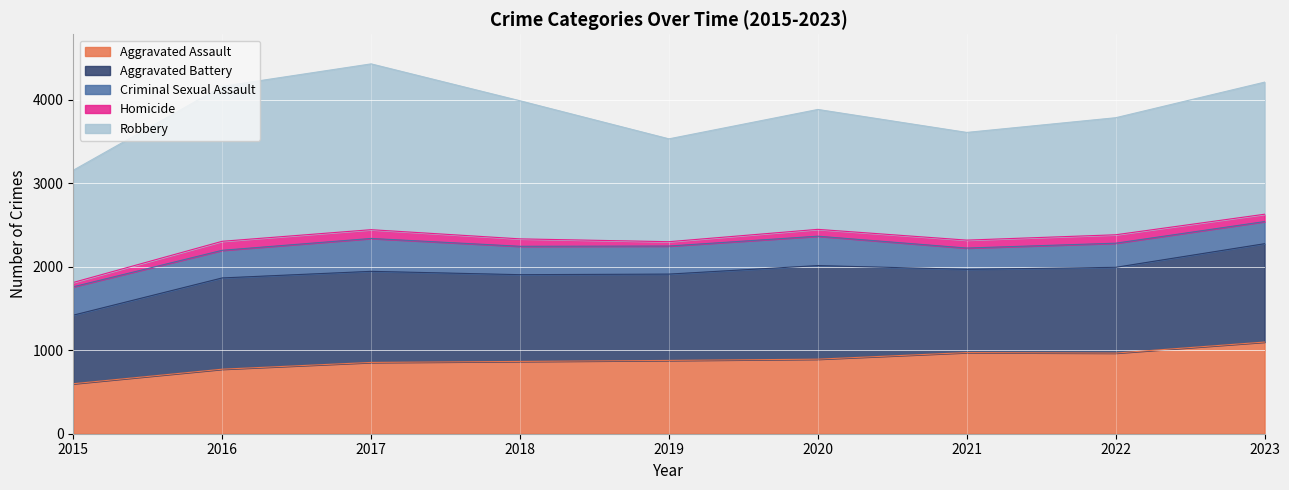

What is the difference between the maximum and minimum values in the Aggravated Assault series?

499